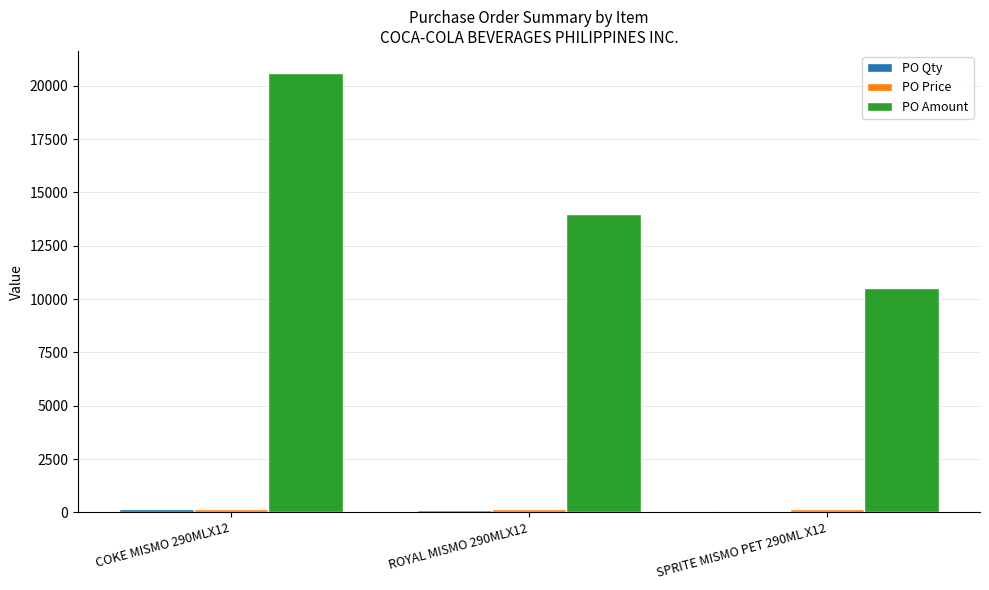

What is the difference between the maximum and minimum values in the PO Amount series?

10089.4